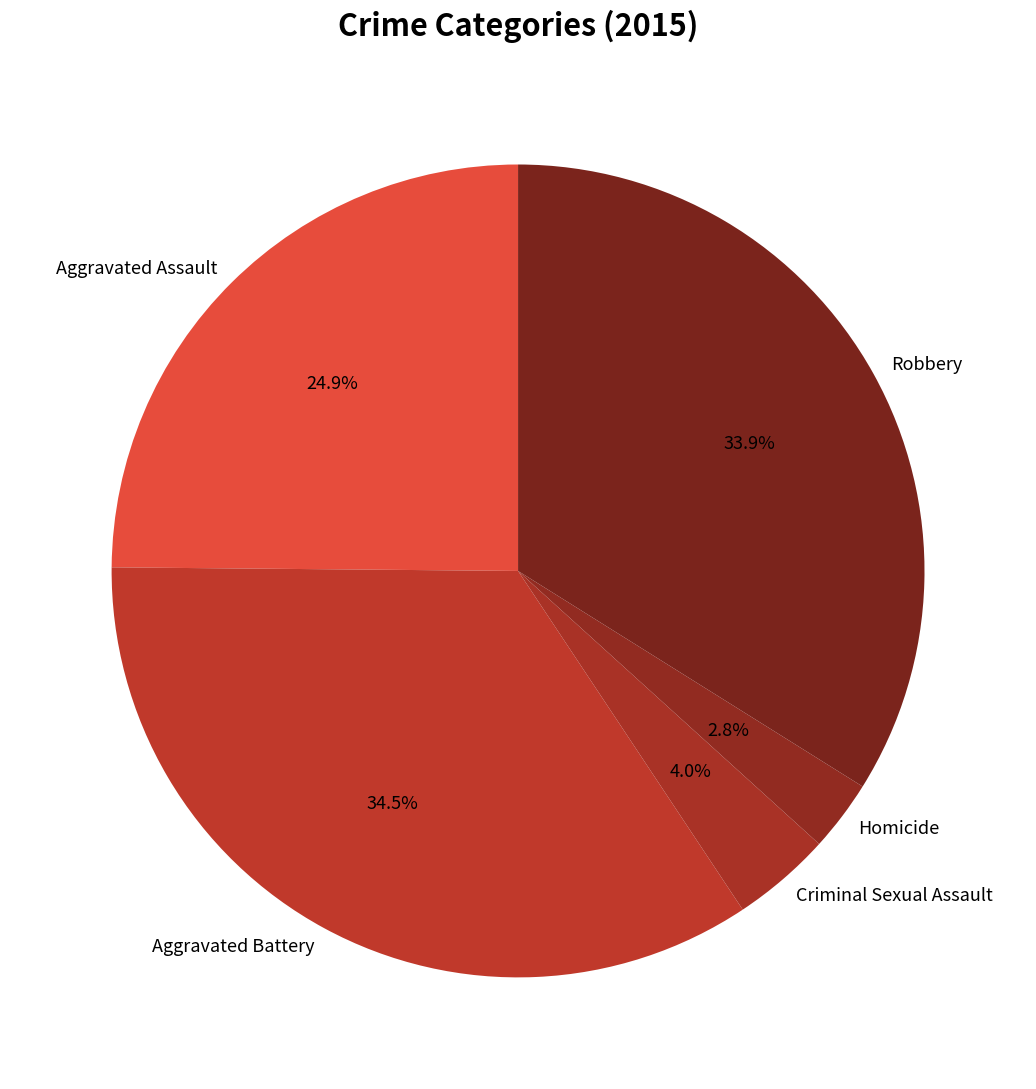

Between Aggravated Battery and Robbery, which is larger?

Aggravated Battery